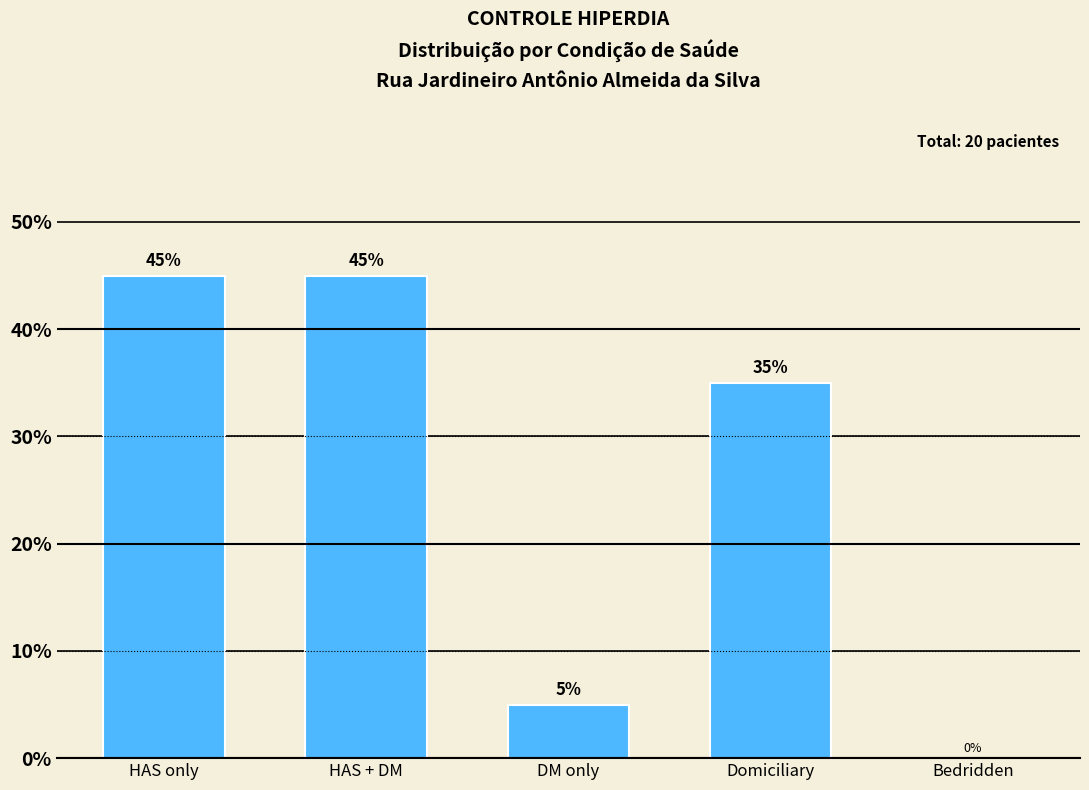

At which label is the value closest to 22?

Domiciliary